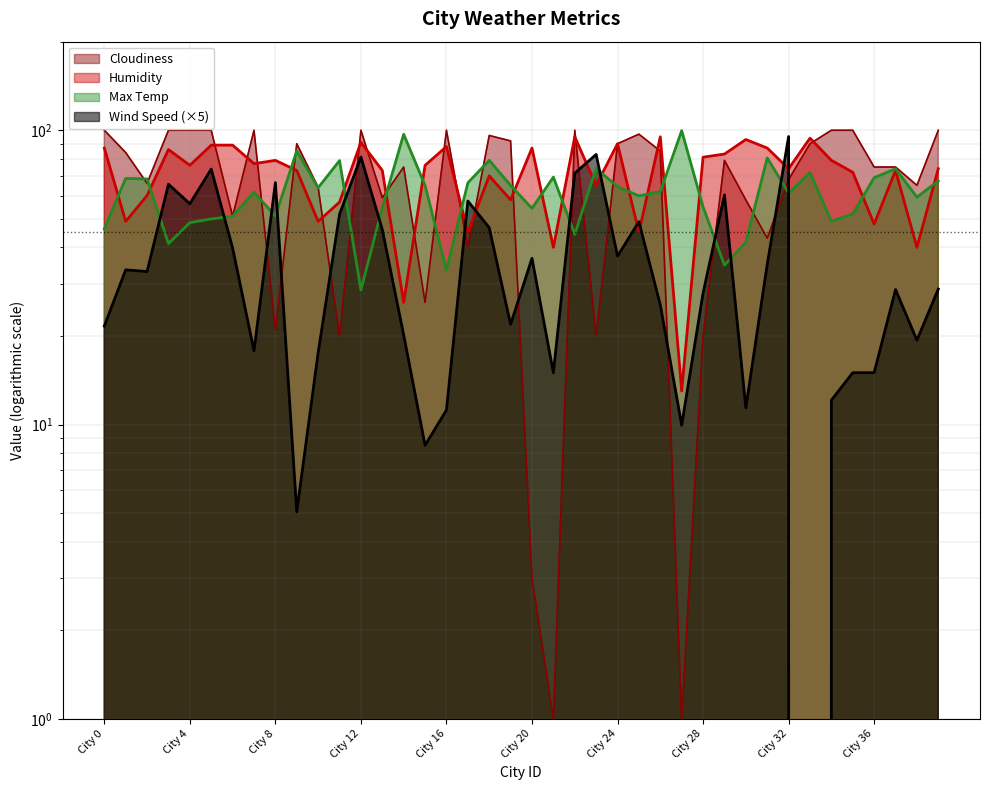

At which label does Wind Speed reach its minimum?

33